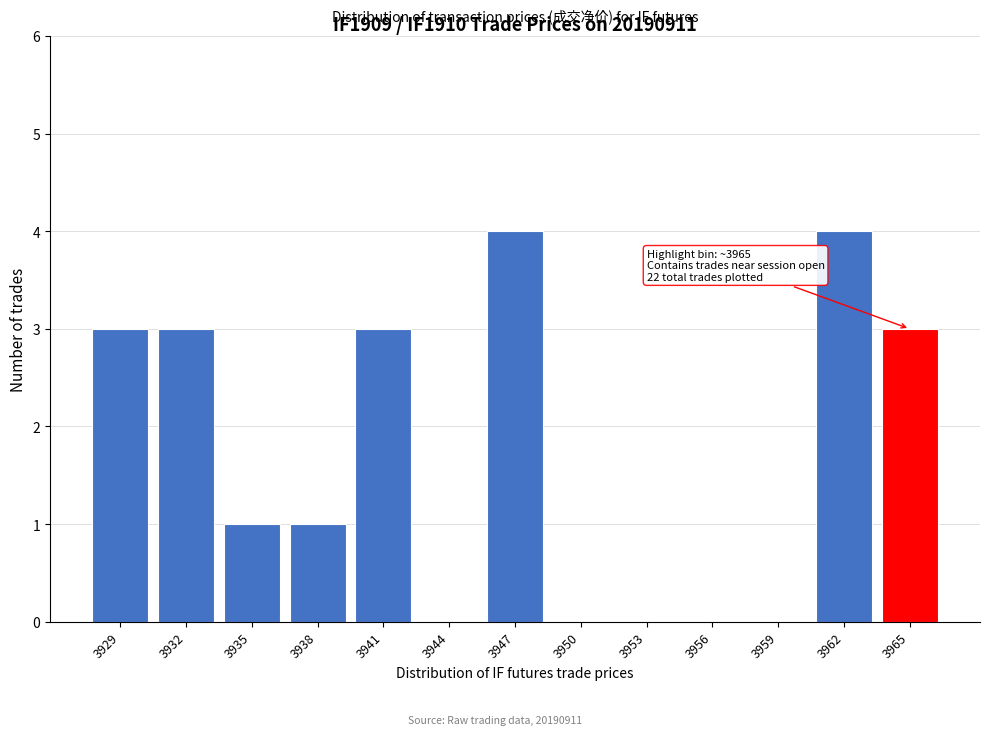

Reading left to right, transcribe all the data shown in this chart.

3929=3	3932=3	3935=1	3938=1	3941=3	3944=0	3947=4	3950=0	3953=0	3956=0	3959=0	3962=4	3965=3